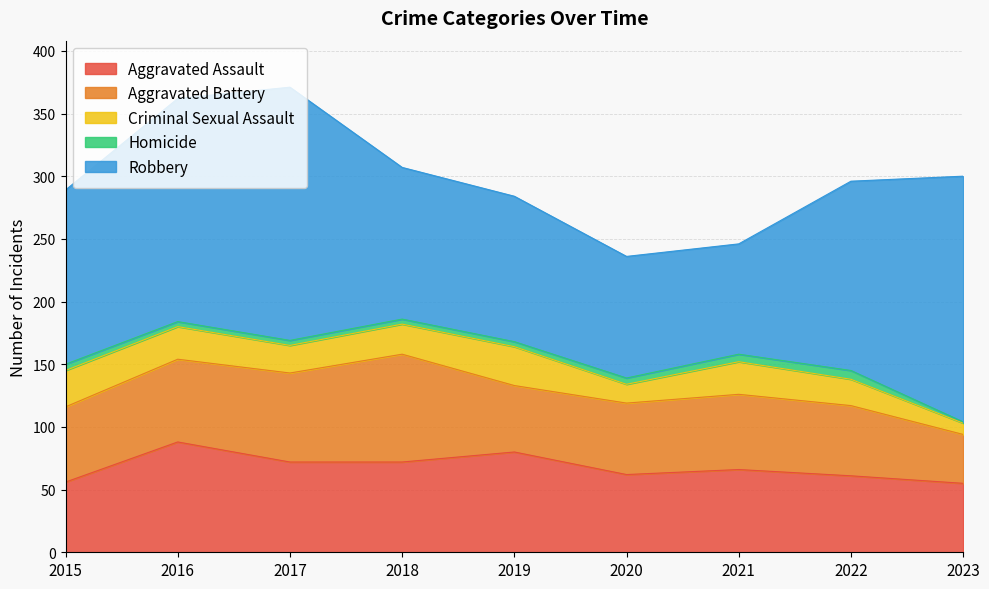

At 2018, list the series in order from smallest to largest.

Homicide, Criminal Sexual Assault, Aggravated Assault, Aggravated Battery, Robbery